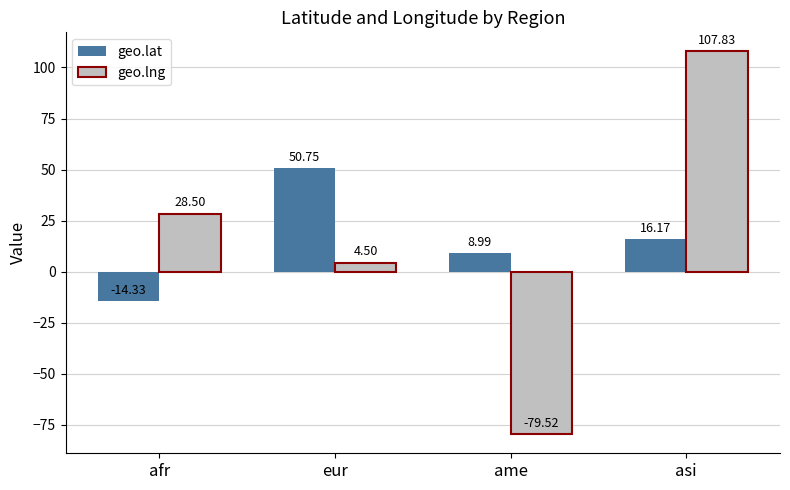

At how many categories does at least one series exceed 50?

2